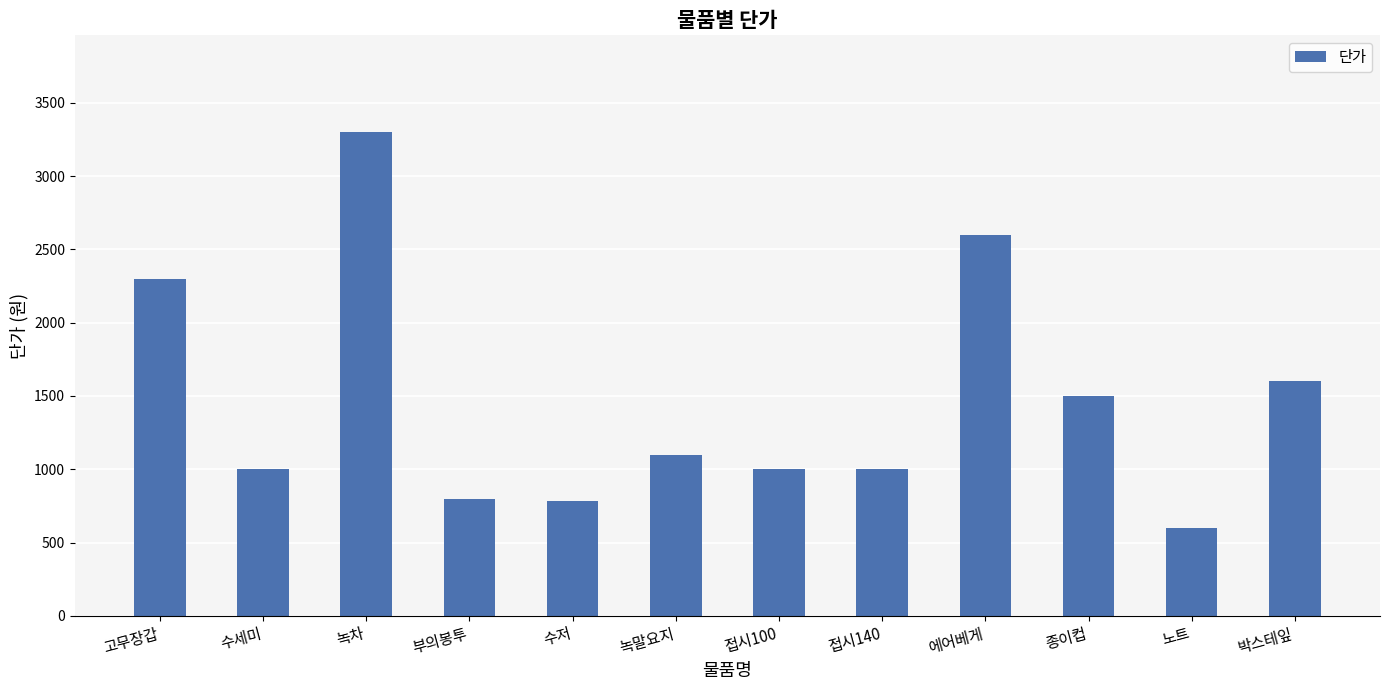

Reading right to left, list all the values displayed in this chart.

1600	600	1500	2600	1000	1000	1100	780	800	3300	1000	2300